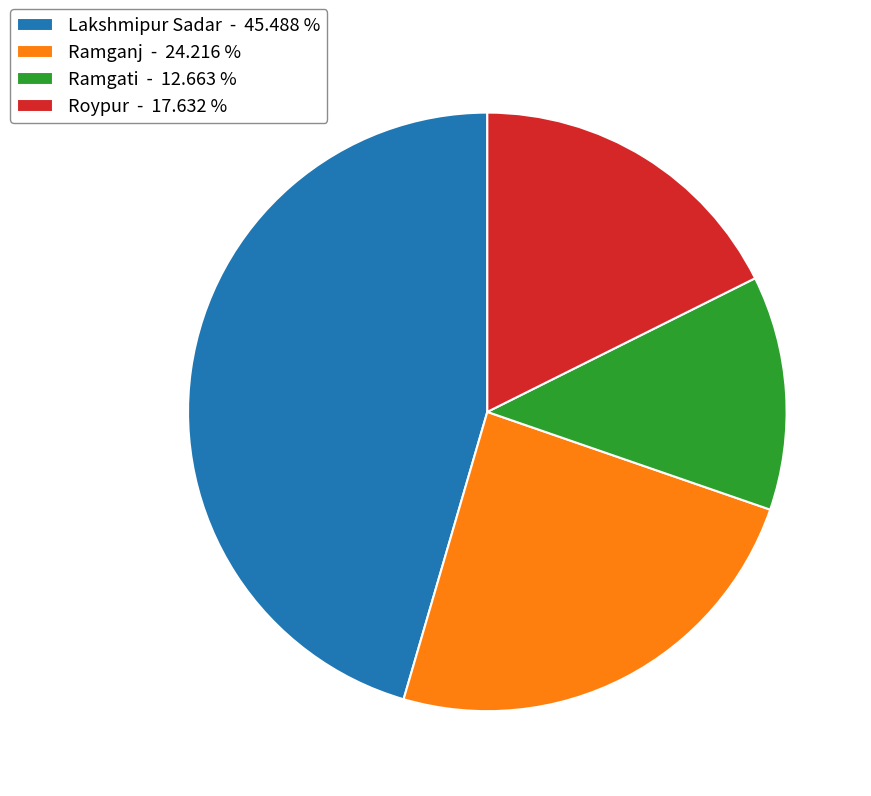

Does Ramganj - 24.216 % account for over 50% of the chart?

No